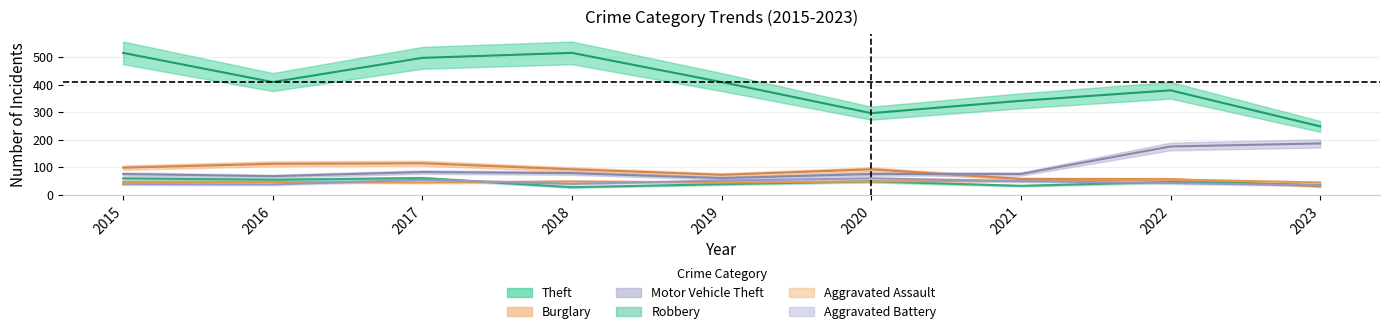

Which series has the largest total across all categories?

Theft